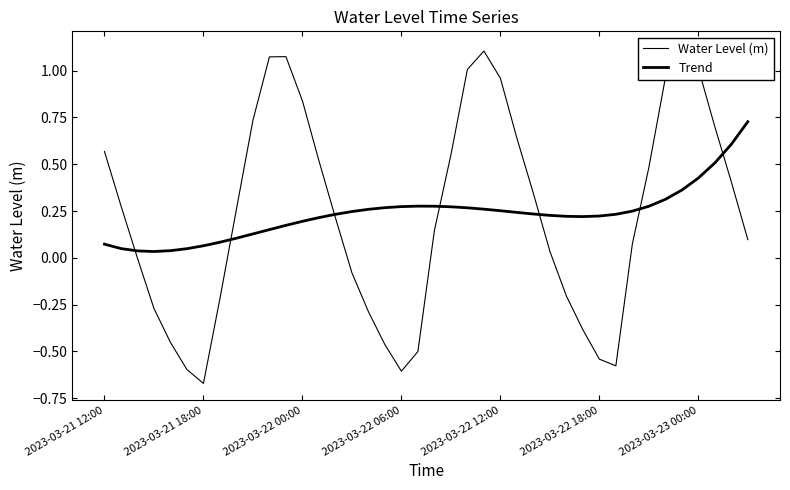

List the series in order of their overall mean, highest first.

Trend, Water Level (m)